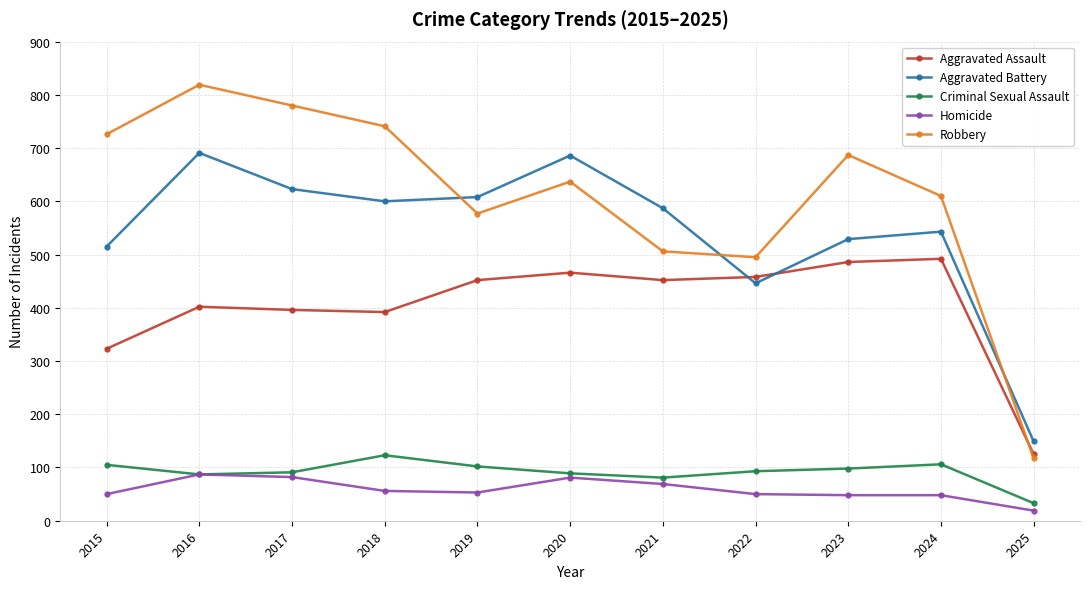

What is the spread (max minus min) of values at 2016?

732